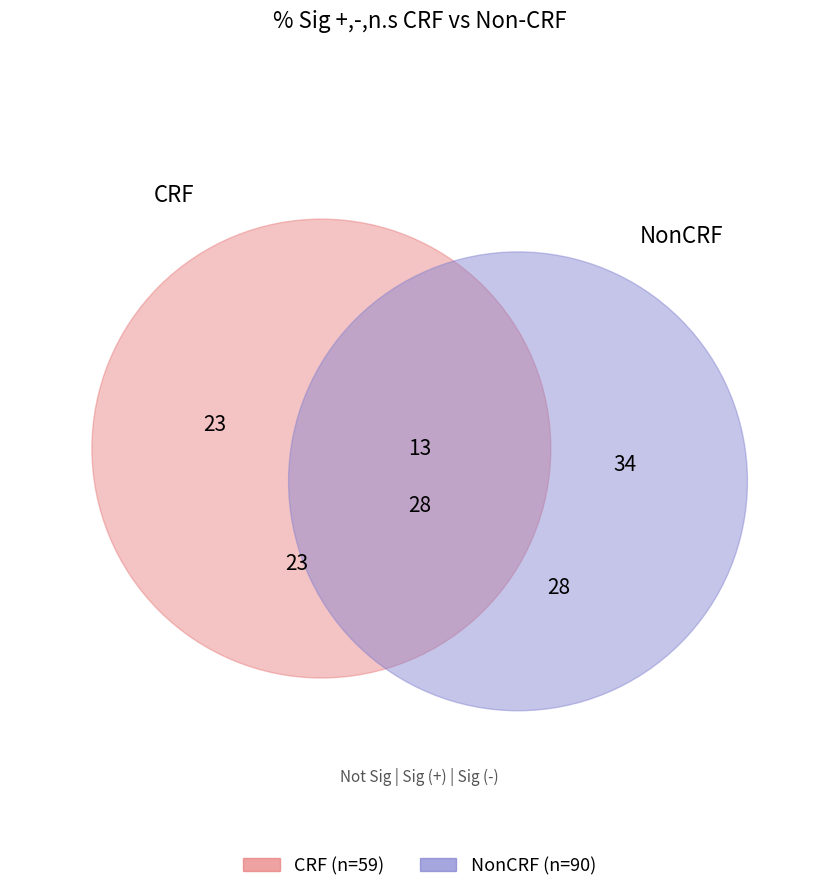

What is the total percentage of Sig (-) and Sig (+)?

61.0%